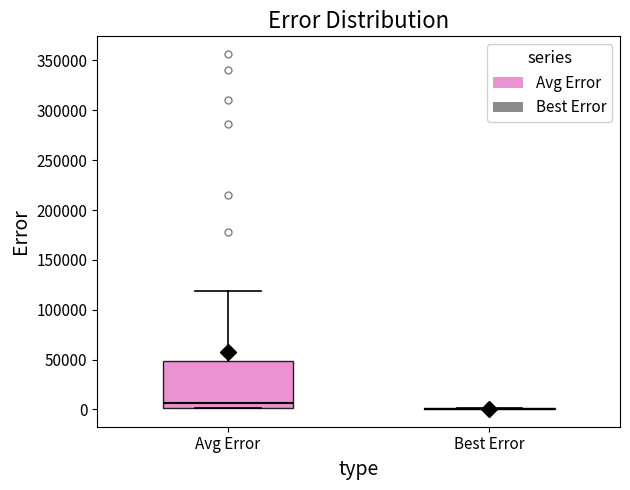

Reading left to right, read every box against the y-axis: the position of its median line, the range the box covers, and the ends of its whiskers. The values are not printed on the chart, so give them approximately, as read against the axis.

Avg Error: median 5000, box 0 to 50000, whiskers 0 to 120000
Best Error: box collapsed to a line at 0, whiskers 0 to 0